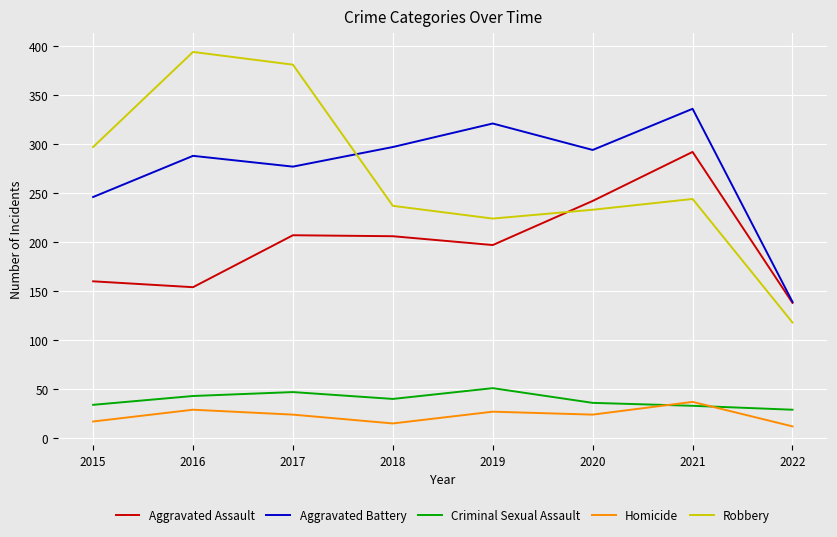

Where does the Robbery series first go above 244?

2015